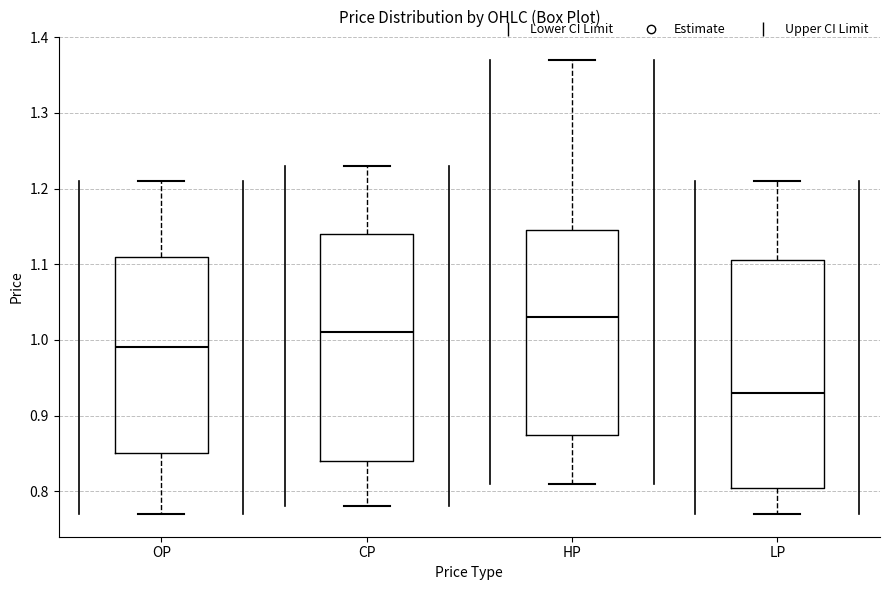

Reading left to right, read every box against the y-axis: the position of its median line, the range the box covers, and the ends of its whiskers. The values are not printed on the chart, so give them approximately, as read against the axis.

OP: median 0.99, box 0.85 to 1.11, whiskers 0.77 to 1.21
CP: median 1.01, box 0.84 to 1.14, whiskers 0.78 to 1.23
HP: median 1.03, box 0.88 to 1.15, whiskers 0.81 to 1.37
LP: median 0.93, box 0.81 to 1.11, whiskers 0.77 to 1.21